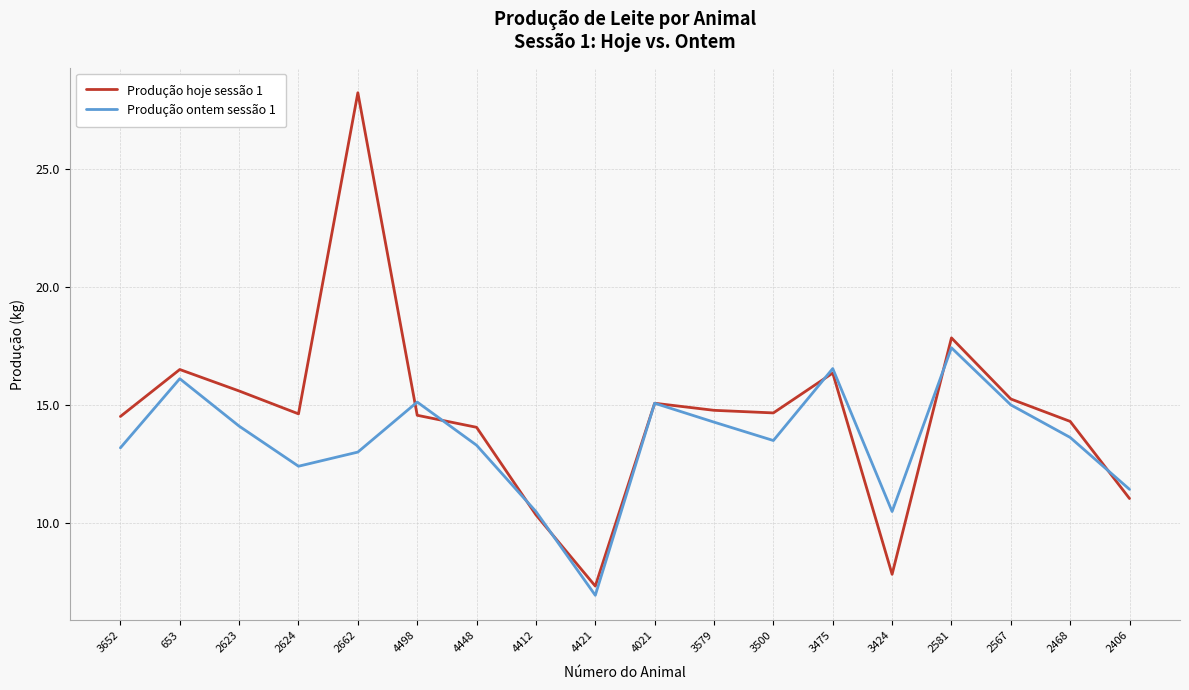

Is the value of Produção hoje sessão 1 at 4421 greater than the value of Produção ontem sessão 1 at 2623?

No